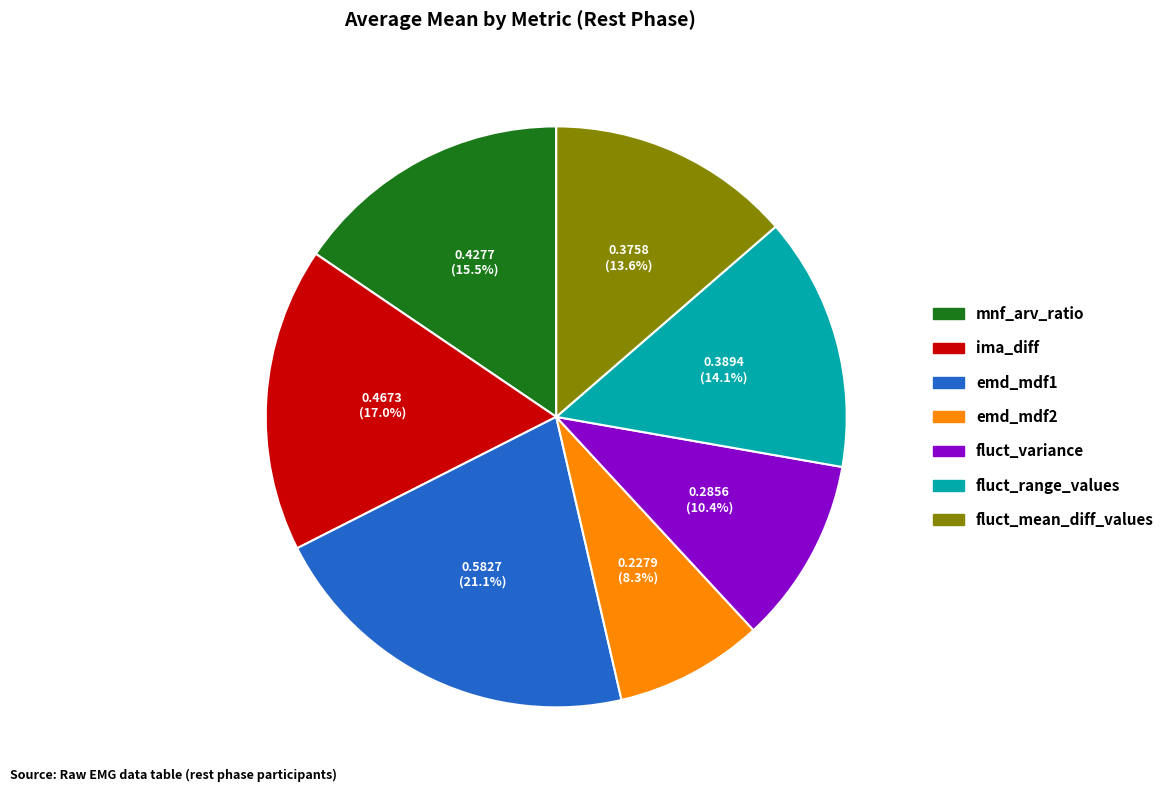

Combined, what portion of the pie is ima_diff and emd_mdf1?

38.1%